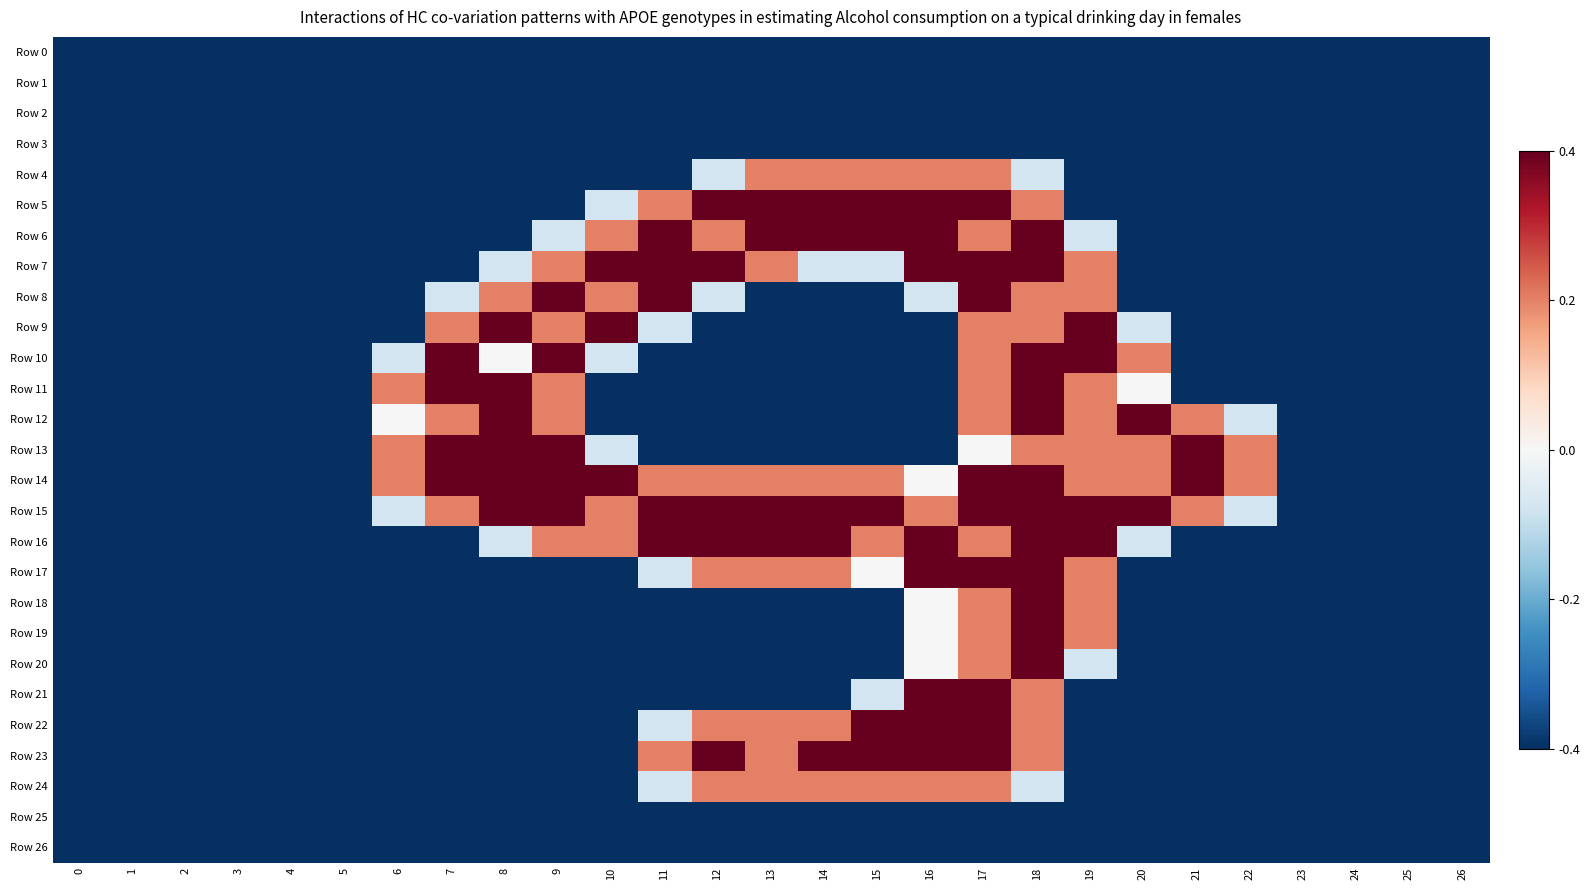

Reading left to right, extract all data points from this chart.

Row 0: 0=0.0	1=0.0	2=0.0	3=0.0	4=0.0	5=0.0	6=0.0	7=0.0	8=0.0	9=0.0	10=0.0	11=0.0	12=0.0	13=0.0	14=0.0	15=0.0	16=0.0	17=0.0	18=0.0	19=0.0	20=0.0	21=0.0	22=0.0	23=0.0	24=0.0	25=0.0	26=0.0
Row 1: 0=0.0	1=0.0	2=0.0	3=0.0	4=0.0	5=0.0	6=0.0	7=0.0	8=0.0	9=0.0	10=0.0	11=0.0	12=0.0	13=0.0	14=0.0	15=0.0	16=0.0	17=0.0	18=0.0	19=0.0	20=0.0	21=0.0	22=0.0	23=0.0	24=0.0	25=0.0	26=0.0
Row 2: 0=0.0	1=0.0	2=0.0	3=0.0	4=0.0	5=0.0	6=0.0	7=0.0	8=0.0	9=0.0	10=0.0	11=0.0	12=0.0	13=0.0	14=0.0	15=0.0	16=0.0	17=0.0	18=0.0	19=0.0	20=0.0	21=0.0	22=0.0	23=0.0	24=0.0	25=0.0	26=0.0
Row 3: 0=0.0	1=0.0	2=0.0	3=0.0	4=0.0	5=0.0	6=0.0	7=0.0	8=0.0	9=0.0	10=0.0	11=0.0	12=0.0	13=0.0	14=0.0	15=0.0	16=0.0	17=0.0	18=0.0	19=0.0	20=0.0	21=0.0	22=0.0	23=0.0	24=0.0	25=0.0	26=0.0
Row 4: 0=0.0	1=0.0	2=0.0	3=0.0	4=0.0	5=0.0	6=0.0	7=0.0	8=0.0	9=0.0	10=0.0	11=0.0	12=0.8	13=1.5	14=1.5	15=1.5	16=1.5	17=1.5	18=0.8	19=0.0	20=0.0	21=0.0	22=0.0	23=0.0	24=0.0	25=0.0	26=0.0
Row 5: 0=0.0	1=0.0	2=0.0	3=0.0	4=0.0	5=0.0	6=0.0	7=0.0	8=0.0	9=0.0	10=0.8	11=1.5	12=2.0	13=2.0	14=2.0	15=2.0	16=2.0	17=2.0	18=1.5	19=0.0	20=0.0	21=0.0	22=0.0	23=0.0	24=0.0	25=0.0	26=0.0
Row 6: 0=0.0	1=0.0	2=0.0	3=0.0	4=0.0	5=0.0	6=0.0	7=0.0	8=0.0	9=0.8	10=1.5	11=2.0	12=1.5	13=2.0	14=2.0	15=2.0	16=2.0	17=1.5	18=2.0	19=0.8	20=0.0	21=0.0	22=0.0	23=0.0	24=0.0	25=0.0	26=0.0
Row 7: 0=0.0	1=0.0	2=0.0	3=0.0	4=0.0	5=0.0	6=0.0	7=0.0	8=0.8	9=1.5	10=2.0	11=2.0	12=2.0	13=1.5	14=0.8	15=0.8	16=2.0	17=2.0	18=2.0	19=1.5	20=0.0	21=0.0	22=0.0	23=0.0	24=0.0	25=0.0	26=0.0
Row 8: 0=0.0	1=0.0	2=0.0	3=0.0	4=0.0	5=0.0	6=0.0	7=0.8	8=1.5	9=2.0	10=1.5	11=2.0	12=0.8	13=0.0	14=0.0	15=0.0	16=0.8	17=2.0	18=1.5	19=1.5	20=0.0	21=0.0	22=0.0	23=0.0	24=0.0	25=0.0	26=0.0
Row 9: 0=0.0	1=0.0	2=0.0	3=0.0	4=0.0	5=0.0	6=0.0	7=1.5	8=2.0	9=1.5	10=2.0	11=0.8	12=0.0	13=0.0	14=0.0	15=0.0	16=0.0	17=1.5	18=1.5	19=2.0	20=0.8	21=0.0	22=0.0	23=0.0	24=0.0	25=0.0	26=0.0
Row 10: 0=0.0	1=0.0	2=0.0	3=0.0	4=0.0	5=0.0	6=0.8	7=2.0	8=1.0	9=2.0	10=0.8	11=0.0	12=0.0	13=0.0	14=0.0	15=0.0	16=0.0	17=1.5	18=2.0	19=2.0	20=1.5	21=0.0	22=0.0	23=0.0	24=0.0	25=0.0	26=0.0
Row 11: 0=0.0	1=0.0	2=0.0	3=0.0	4=0.0	5=0.0	6=1.5	7=2.0	8=2.0	9=1.5	10=0.0	11=0.0	12=0.0	13=0.0	14=0.0	15=0.0	16=0.0	17=1.5	18=2.0	19=1.5	20=1.0	21=0.0	22=0.0	23=0.0	24=0.0	25=0.0	26=0.0
Row 12: 0=0.0	1=0.0	2=0.0	3=0.0	4=0.0	5=0.0	6=1.0	7=1.5	8=2.0	9=1.5	10=0.0	11=0.0	12=0.0	13=0.0	14=0.0	15=0.0	16=0.0	17=1.5	18=2.0	19=1.5	20=2.0	21=1.5	22=0.8	23=0.0	24=0.0	25=0.0	26=0.0
Row 13: 0=0.0	1=0.0	2=0.0	3=0.0	4=0.0	5=0.0	6=1.5	7=2.0	8=2.0	9=2.0	10=0.8	11=0.0	12=0.0	13=0.0	14=0.0	15=0.0	16=0.0	17=1.0	18=1.5	19=1.5	20=1.5	21=2.0	22=1.5	23=0.0	24=0.0	25=0.0	26=0.0
Row 14: 0=0.0	1=0.0	2=0.0	3=0.0	4=0.0	5=0.0	6=1.5	7=2.0	8=2.0	9=2.0	10=2.0	11=1.5	12=1.5	13=1.5	14=1.5	15=1.5	16=1.0	17=2.0	18=2.0	19=1.5	20=1.5	21=2.0	22=1.5	23=0.0	24=0.0	25=0.0	26=0.0
Row 15: 0=0.0	1=0.0	2=0.0	3=0.0	4=0.0	5=0.0	6=0.8	7=1.5	8=2.0	9=2.0	10=1.5	11=2.0	12=2.0	13=2.0	14=2.0	15=2.0	16=1.5	17=2.0	18=2.0	19=2.0	20=2.0	21=1.5	22=0.8	23=0.0	24=0.0	25=0.0	26=0.0
Row 16: 0=0.0	1=0.0	2=0.0	3=0.0	4=0.0	5=0.0	6=0.0	7=0.0	8=0.8	9=1.5	10=1.5	11=2.0	12=2.0	13=2.0	14=2.0	15=1.5	16=2.0	17=1.5	18=2.0	19=2.0	20=0.8	21=0.0	22=0.0	23=0.0	24=0.0	25=0.0	26=0.0
Row 17: 0=0.0	1=0.0	2=0.0	3=0.0	4=0.0	5=0.0	6=0.0	7=0.0	8=0.0	9=0.0	10=0.0	11=0.8	12=1.5	13=1.5	14=1.5	15=1.0	16=2.0	17=2.0	18=2.0	19=1.5	20=0.0	21=0.0	22=0.0	23=0.0	24=0.0	25=0.0	26=0.0
Row 18: 0=0.0	1=0.0	2=0.0	3=0.0	4=0.0	5=0.0	6=0.0	7=0.0	8=0.0	9=0.0	10=0.0	11=0.0	12=0.0	13=0.0	14=0.0	15=0.0	16=1.0	17=1.5	18=2.0	19=1.5	20=0.0	21=0.0	22=0.0	23=0.0	24=0.0	25=0.0	26=0.0
Row 19: 0=0.0	1=0.0	2=0.0	3=0.0	4=0.0	5=0.0	6=0.0	7=0.0	8=0.0	9=0.0	10=0.0	11=0.0	12=0.0	13=0.0	14=0.0	15=0.0	16=1.0	17=1.5	18=2.0	19=1.5	20=0.0	21=0.0	22=0.0	23=0.0	24=0.0	25=0.0	26=0.0
Row 20: 0=0.0	1=0.0	2=0.0	3=0.0	4=0.0	5=0.0	6=0.0	7=0.0	8=0.0	9=0.0	10=0.0	11=0.0	12=0.0	13=0.0	14=0.0	15=0.0	16=1.0	17=1.5	18=2.0	19=0.8	20=0.0	21=0.0	22=0.0	23=0.0	24=0.0	25=0.0	26=0.0
Row 21: 0=0.0	1=0.0	2=0.0	3=0.0	4=0.0	5=0.0	6=0.0	7=0.0	8=0.0	9=0.0	10=0.0	11=0.0	12=0.0	13=0.0	14=0.0	15=0.8	16=2.0	17=2.0	18=1.5	19=0.0	20=0.0	21=0.0	22=0.0	23=0.0	24=0.0	25=0.0	26=0.0
Row 22: 0=0.0	1=0.0	2=0.0	3=0.0	4=0.0	5=0.0	6=0.0	7=0.0	8=0.0	9=0.0	10=0.0	11=0.8	12=1.5	13=1.5	14=1.5	15=2.0	16=2.0	17=2.0	18=1.5	19=0.0	20=0.0	21=0.0	22=0.0	23=0.0	24=0.0	25=0.0	26=0.0
Row 23: 0=0.0	1=0.0	2=0.0	3=0.0	4=0.0	5=0.0	6=0.0	7=0.0	8=0.0	9=0.0	10=0.0	11=1.5	12=2.0	13=1.5	14=2.0	15=2.0	16=2.0	17=2.0	18=1.5	19=0.0	20=0.0	21=0.0	22=0.0	23=0.0	24=0.0	25=0.0	26=0.0
Row 24: 0=0.0	1=0.0	2=0.0	3=0.0	4=0.0	5=0.0	6=0.0	7=0.0	8=0.0	9=0.0	10=0.0	11=0.8	12=1.5	13=1.5	14=1.5	15=1.5	16=1.5	17=1.5	18=0.8	19=0.0	20=0.0	21=0.0	22=0.0	23=0.0	24=0.0	25=0.0	26=0.0
Row 25: 0=0.0	1=0.0	2=0.0	3=0.0	4=0.0	5=0.0	6=0.0	7=0.0	8=0.0	9=0.0	10=0.0	11=0.0	12=0.0	13=0.0	14=0.0	15=0.0	16=0.0	17=0.0	18=0.0	19=0.0	20=0.0	21=0.0	22=0.0	23=0.0	24=0.0	25=0.0	26=0.0
Row 26: 0=0.0	1=0.0	2=0.0	3=0.0	4=0.0	5=0.0	6=0.0	7=0.0	8=0.0	9=0.0	10=0.0	11=0.0	12=0.0	13=0.0	14=0.0	15=0.0	16=0.0	17=0.0	18=0.0	19=0.0	20=0.0	21=0.0	22=0.0	23=0.0	24=0.0	25=0.0	26=0.0